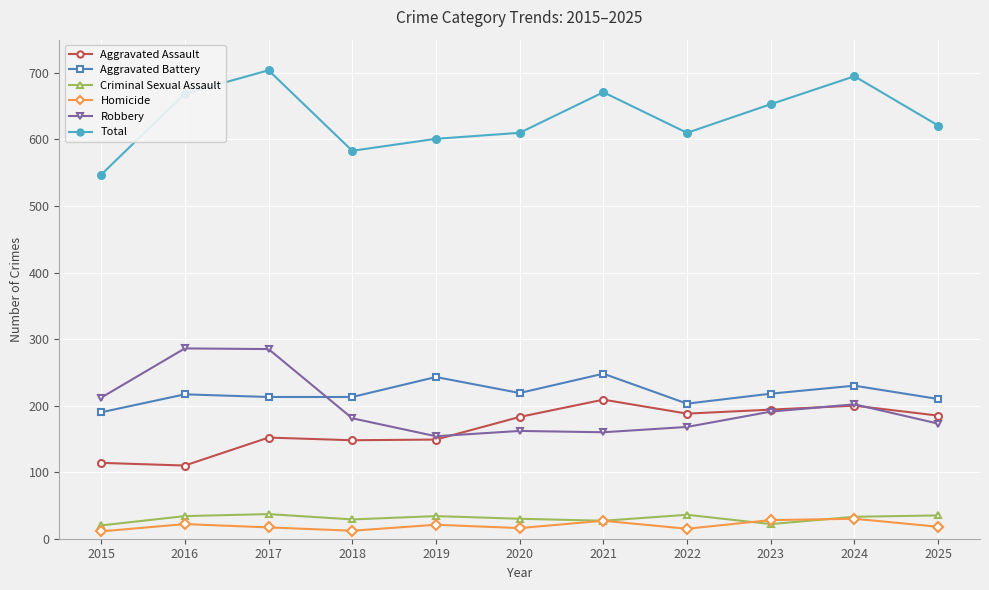

In Criminal Sexual Assault, how many points are higher than both neighbors (excluding endpoints)?

3